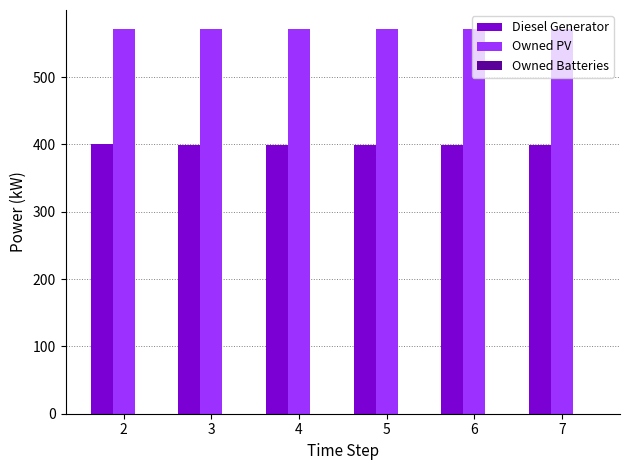

Which series has the largest total across all categories?

Owned PV